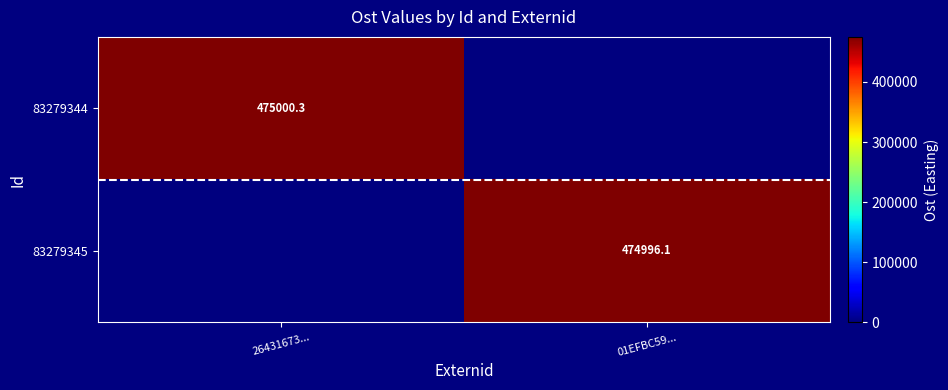

Is the value of 83279344 at 26431673... greater than the value of 83279345 at 01EFBC59...?

Yes